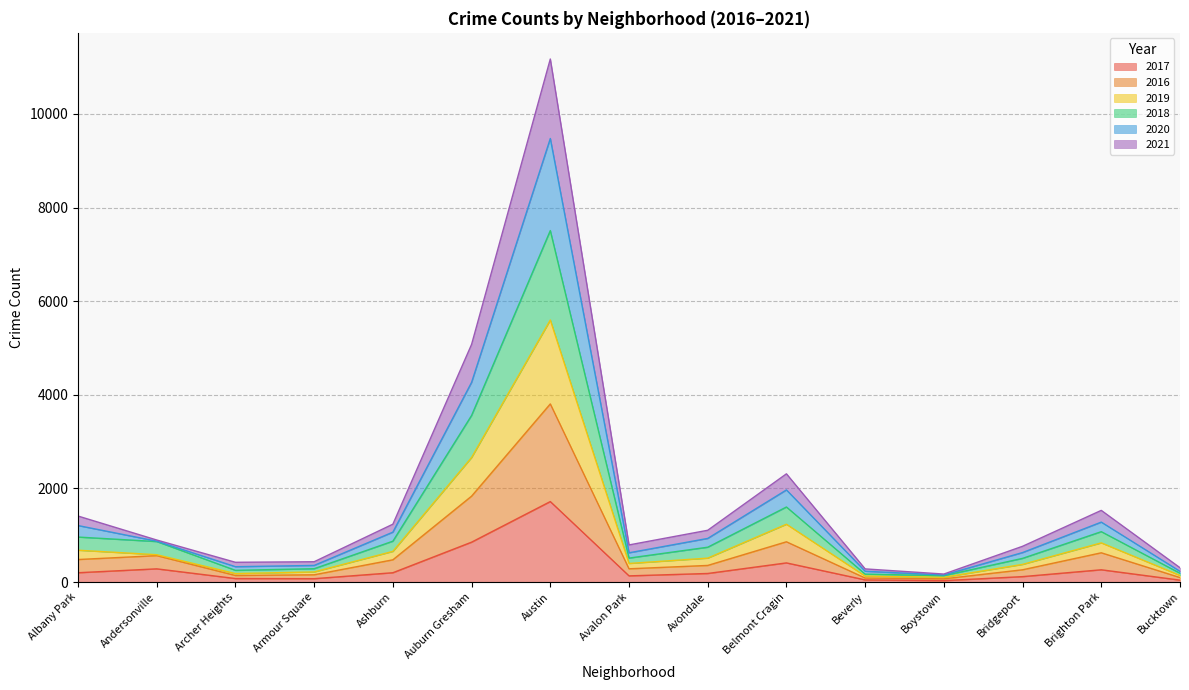

What is the maximum value for 2017?

1719